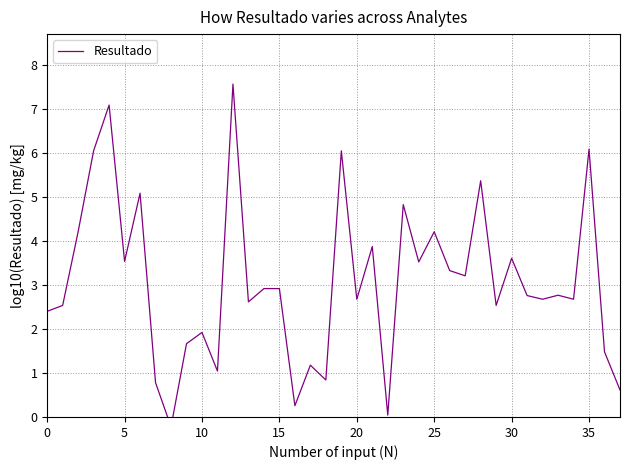

Where is the data nearest to the value 3?

14